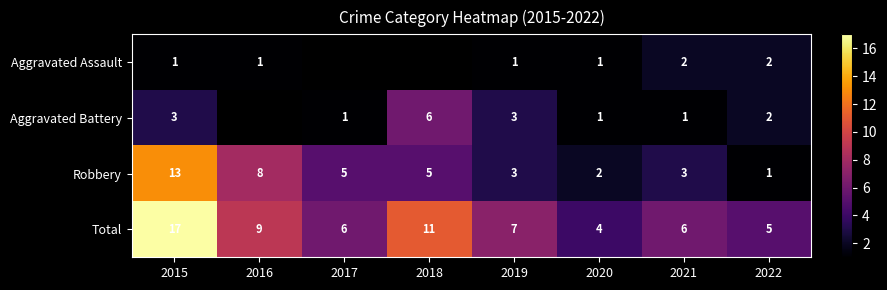

Is the value of Total at 2019 greater than the value of Robbery at 2021?

Yes